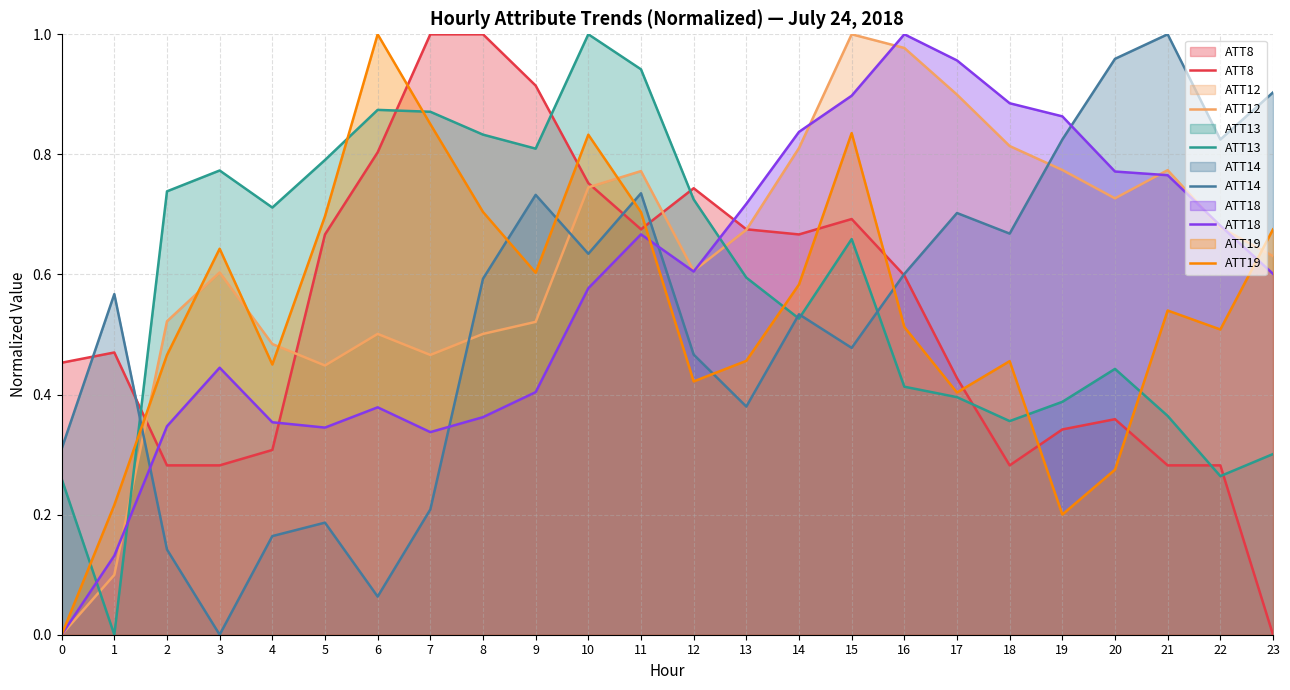

At which label does ATT18 reach its peak?

16